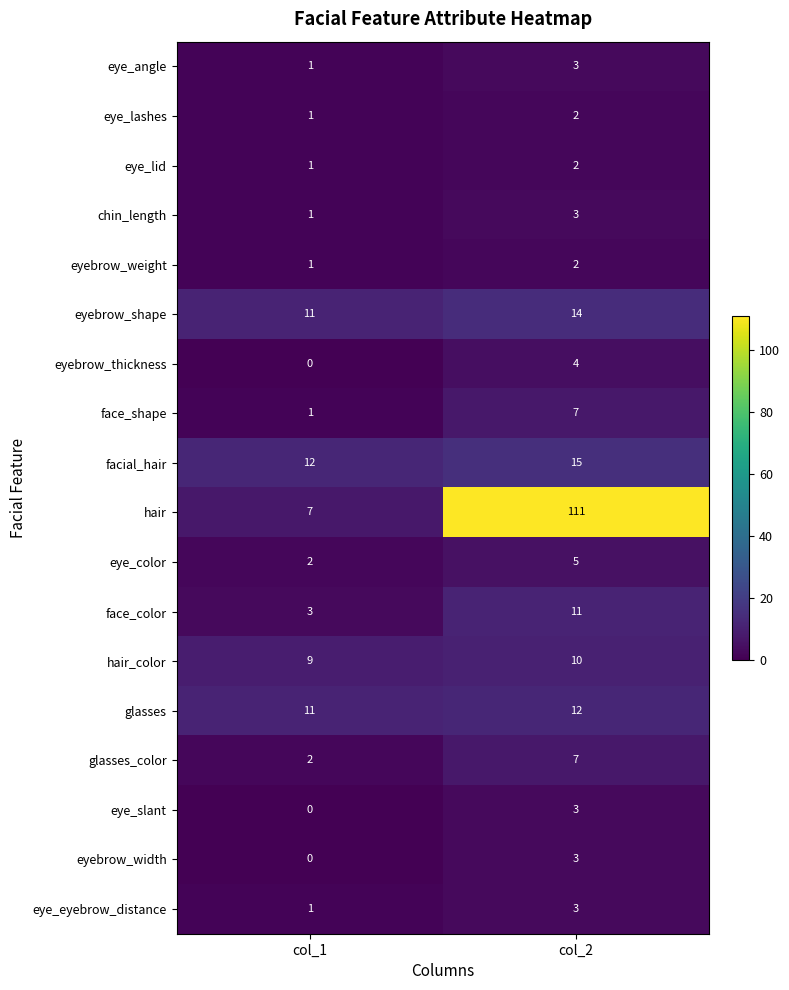

What value does the glasses series have at col_2?

12